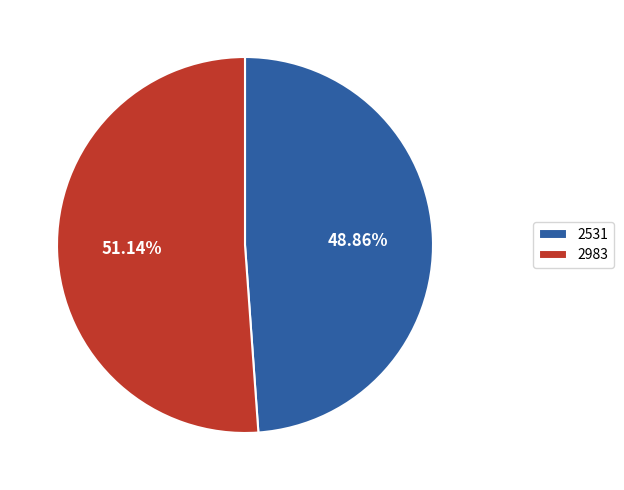

Which slice is the largest?

2983